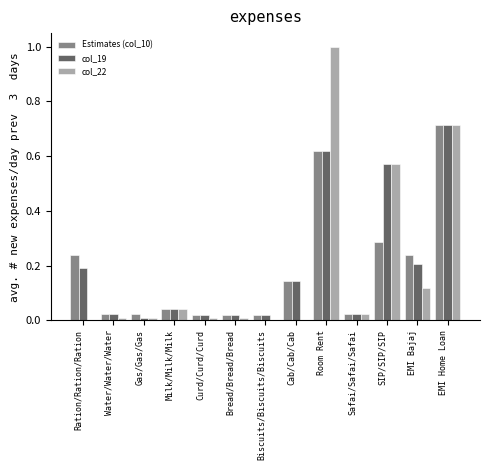

At which category is the sum across all series the highest?

Room Rent